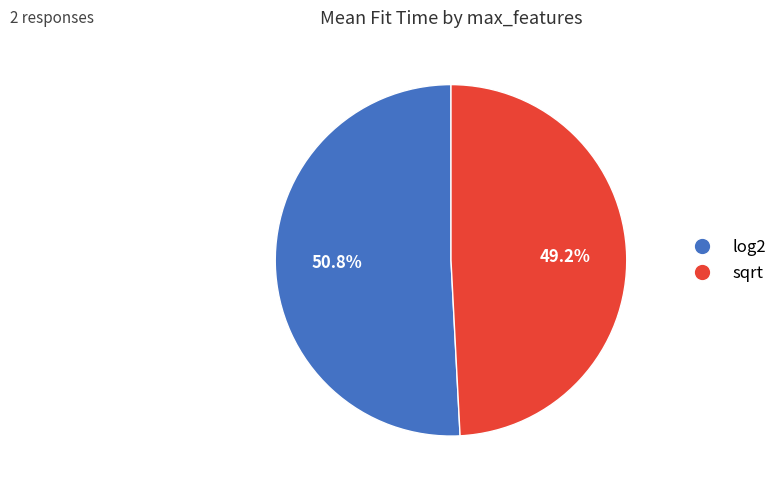

What portion of the pie excludes sqrt?

50.8%